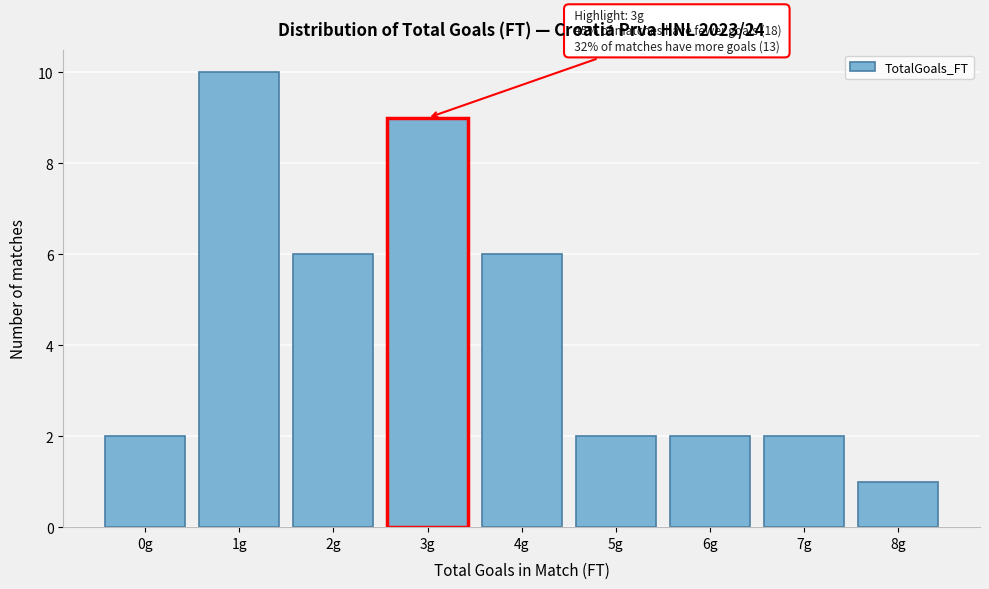

Reading left to right, extract all data points from this chart.

0g=2	1g=10	2g=6	3g=9	4g=6	5g=2	6g=2	7g=2	8g=1